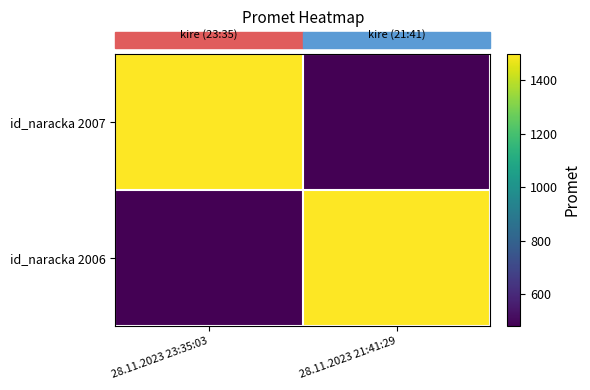

List the series in order of their peak value, highest first.

id_naracka 2007, id_naracka 2006